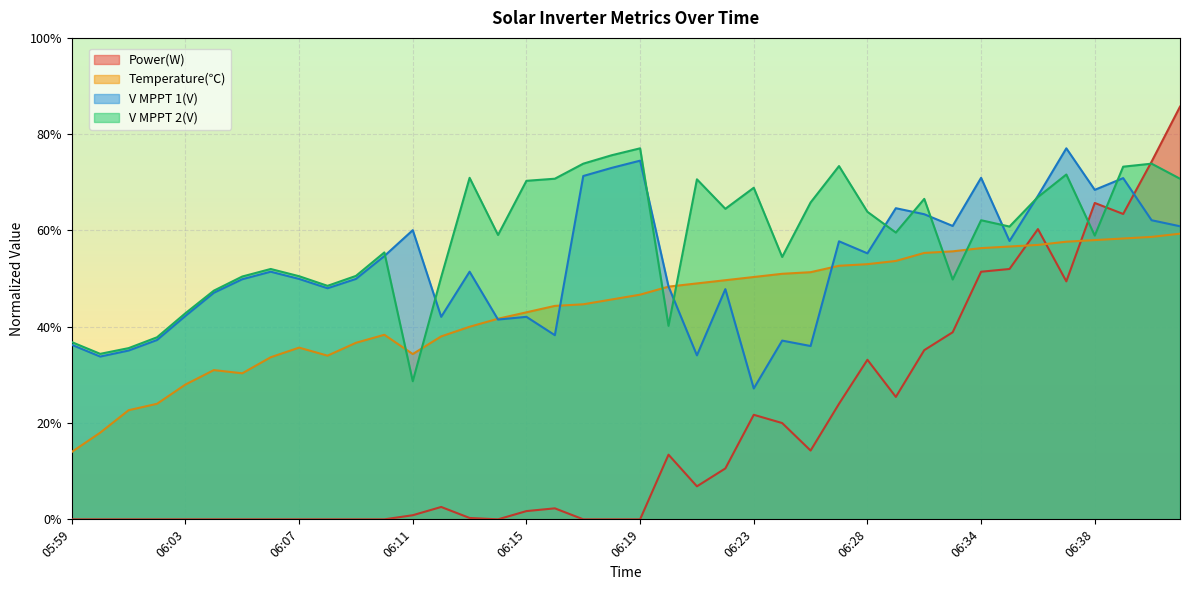

At which category does V MPPT 1(V) reach its first local valley?

06:00